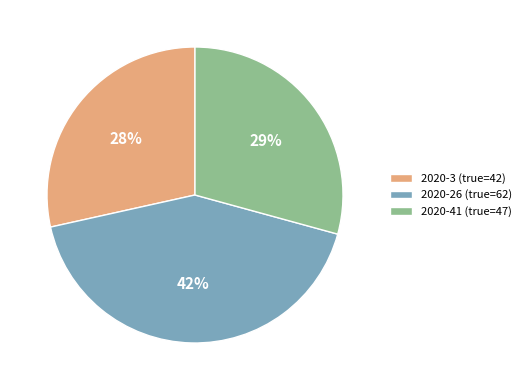

What is the ratio of the value at 2020-3 (true=42) to the value at 2020-26 (true=62)?

0.7